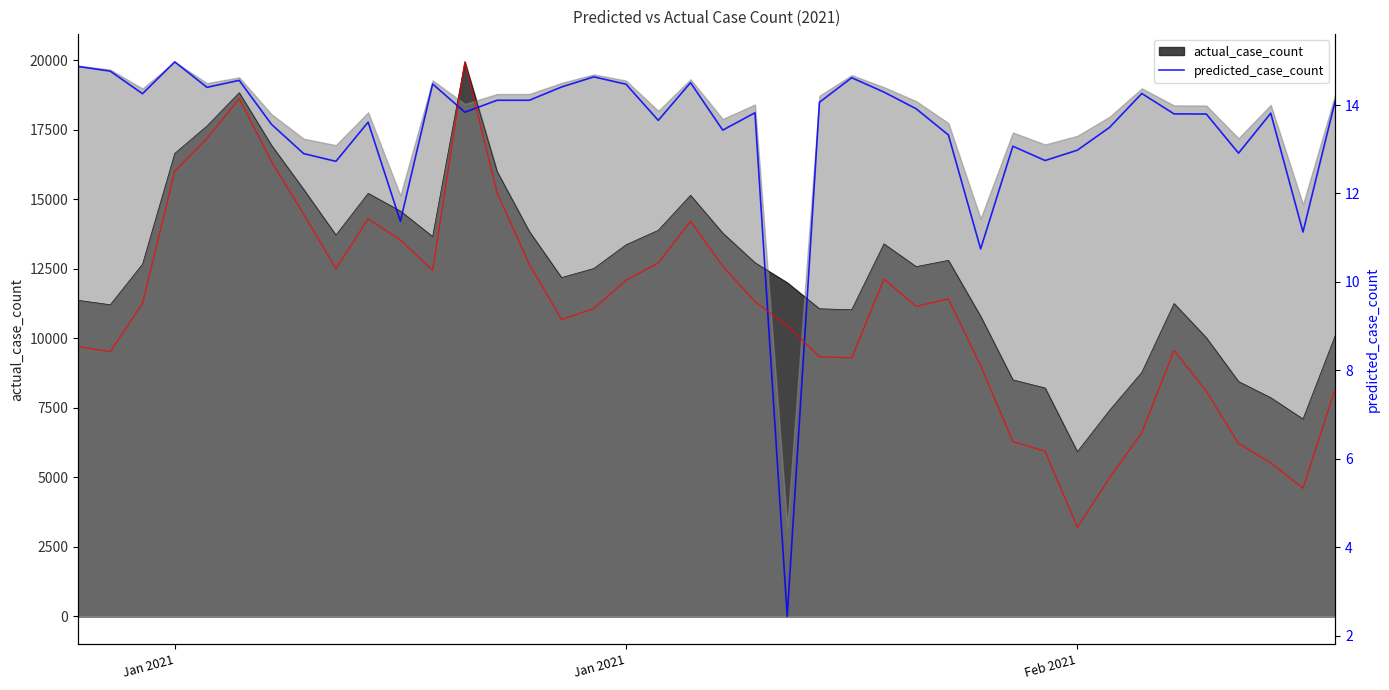

Reading left to right, transcribe all the data shown in this chart.

14.9	14.8	14.3	15.0	14.4	14.6	13.6	12.9	12.7	13.6	11.4	14.5	13.8	14.1	14.1	14.4	14.6	14.5	13.7	14.5	13.4	13.8	2.4	14.1	14.6	14.3	13.9	13.3	10.7	13.1	12.7	13.0	13.5	14.3	13.8	13.8	12.9	13.8	11.1	14.1